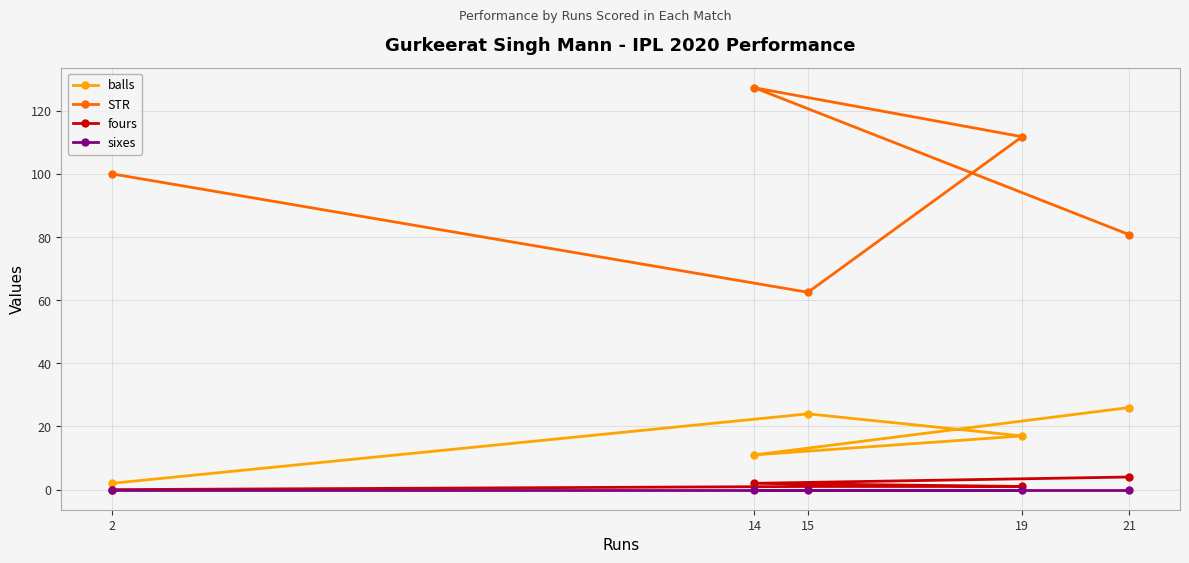

What is the difference between the maximum and minimum values in the balls series?

24.0